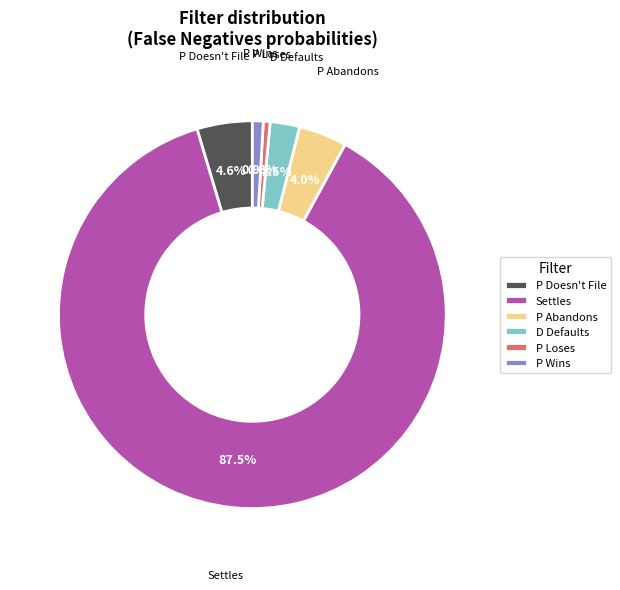

Which slice is the largest?

Settles